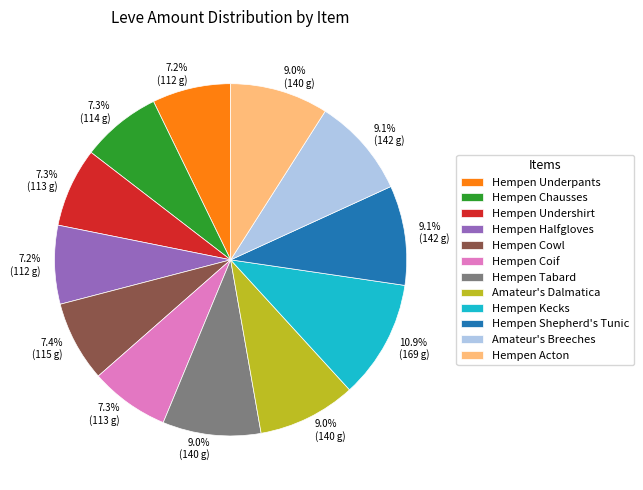

Count the number of slices in the pie.

12